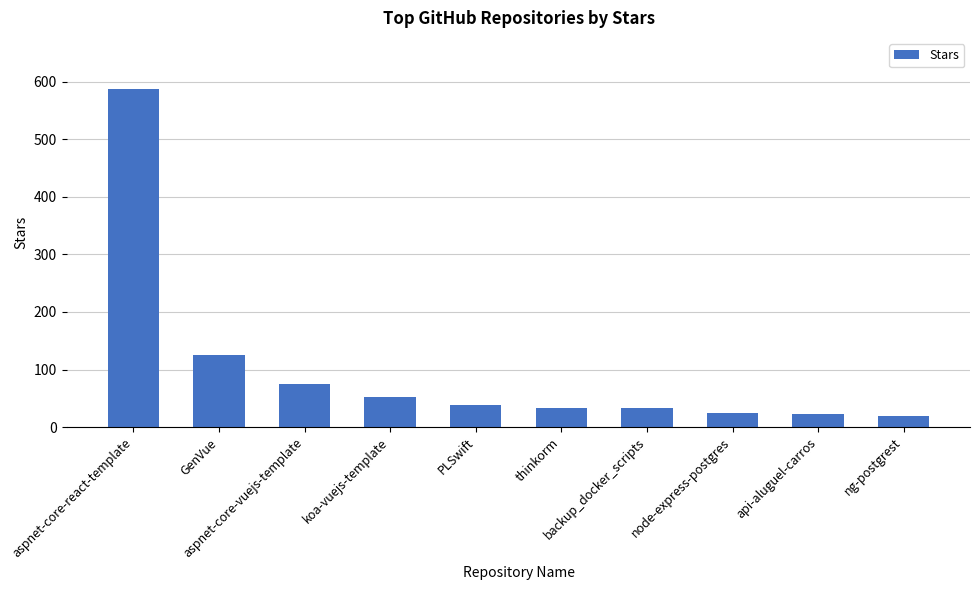

What is the value of the 1st bar from the left?

588